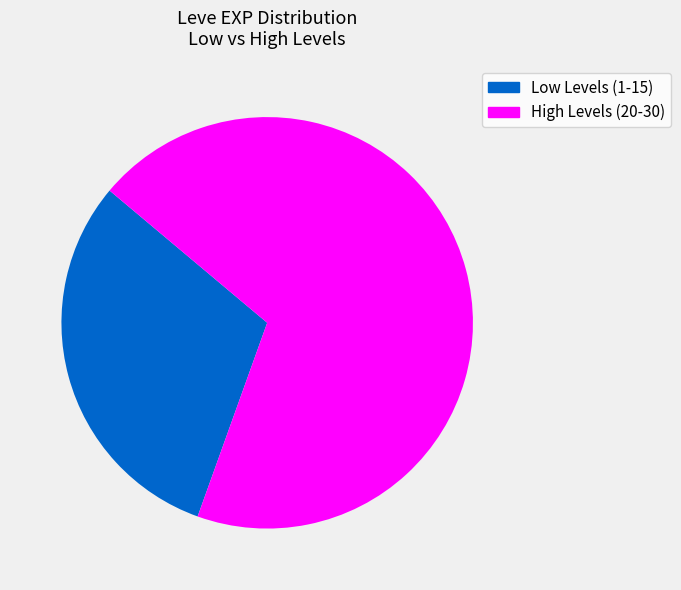

Which has a higher value, Low Levels (1-15) or High Levels (20-30)?

High Levels (20-30)